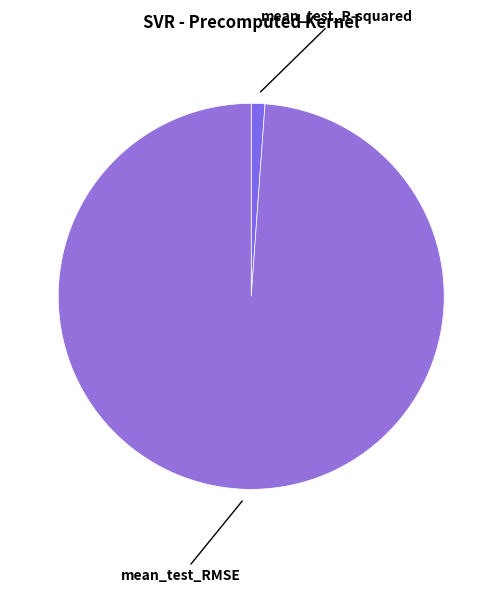

The mean_test_RMSE slice represents 99% of the pie. True or false?

True